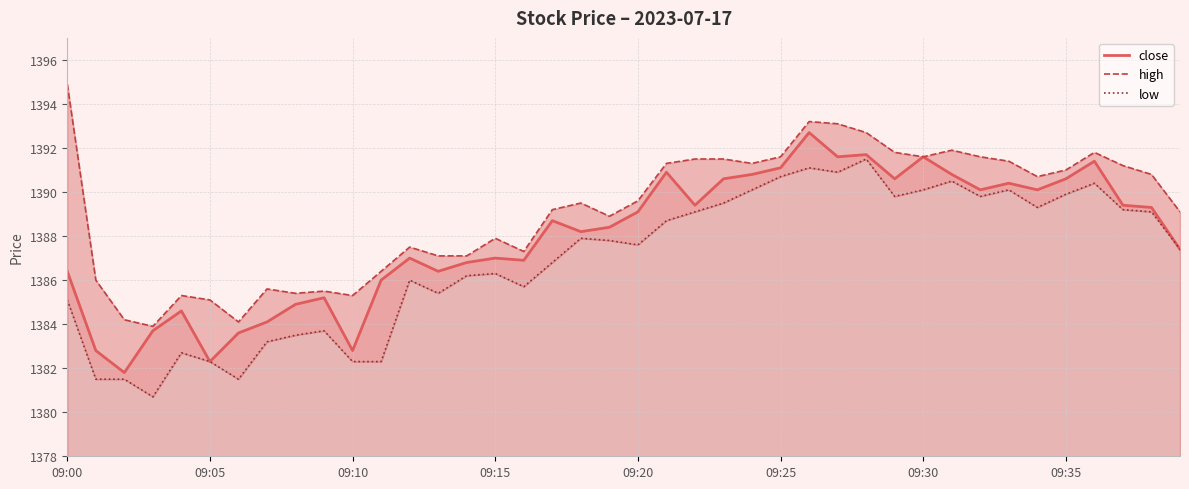

Reading left to right, extract all data points from this chart.

close: 1386.4	1382.8	1381.8	1383.7	1384.6	1382.3	1383.6	1384.1	1384.9	1385.2	1382.8	1386.0	1387.0	1386.4	1386.8	1387.0	1386.9	1388.7	1388.2	1388.4	1389.1	1390.9	1389.4	1390.6	1390.8	1391.1	1392.7	1391.6	1391.7	1390.6	1391.6	1390.8	1390.1	1390.4	1390.1	1390.6	1391.4	1389.4	1389.3	1387.4
high: 1394.9	1386.0	1384.2	1383.9	1385.3	1385.1	1384.1	1385.6	1385.4	1385.5	1385.3	1386.4	1387.5	1387.1	1387.1	1387.9	1387.3	1389.2	1389.5	1388.9	1389.6	1391.3	1391.5	1391.5	1391.3	1391.6	1393.2	1393.1	1392.7	1391.8	1391.6	1391.9	1391.6	1391.4	1390.7	1391.0	1391.8	1391.2	1390.8	1389.1
low: 1385.1	1381.5	1381.5	1380.7	1382.7	1382.3	1381.5	1383.2	1383.5	1383.7	1382.3	1382.3	1386.0	1385.4	1386.2	1386.3	1385.7	1386.8	1387.9	1387.8	1387.6	1388.7	1389.1	1389.5	1390.1	1390.7	1391.1	1390.9	1391.5	1389.8	1390.1	1390.5	1389.8	1390.1	1389.3	1389.9	1390.4	1389.2	1389.1	1387.4